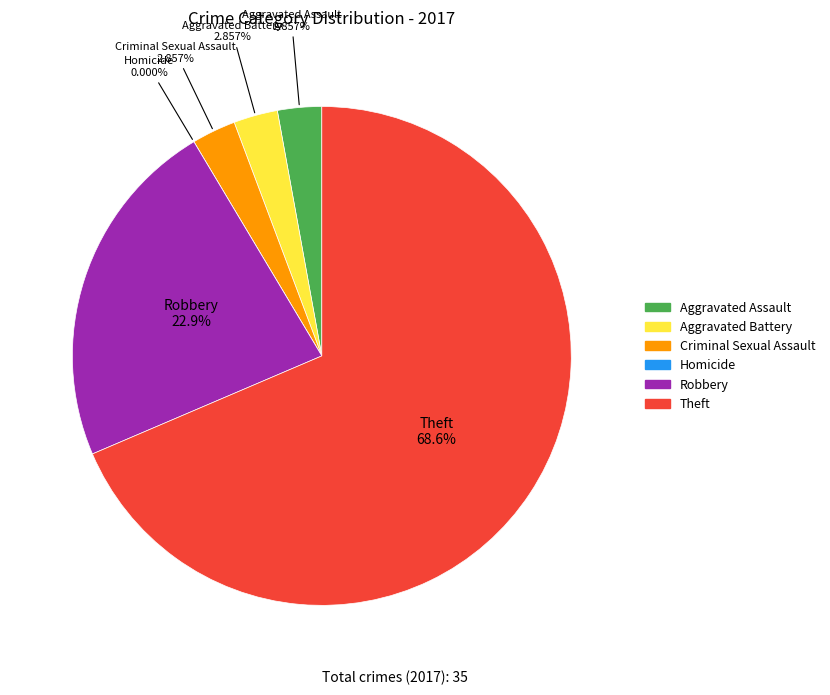

To the nearest percent, what is the combined percentage of Theft and Aggravated Assault?

71%